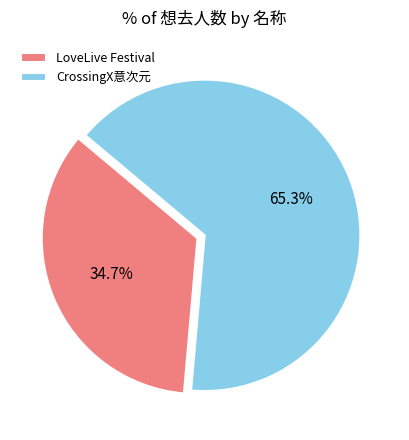

What percentage do LoveLive Festival and CrossingX意次元 together represent?

100.0%